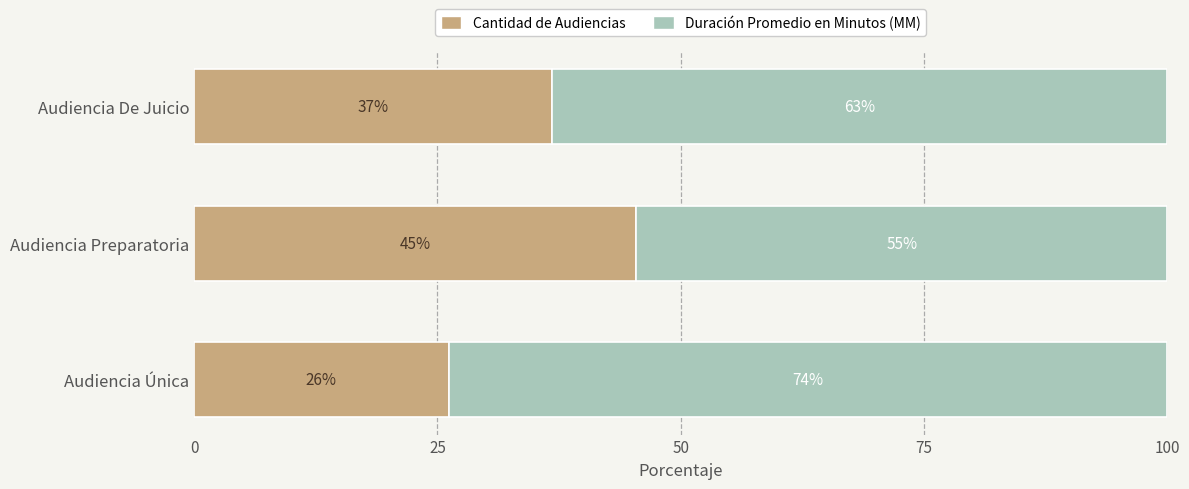

What is the difference between the maximum and minimum values in the Cantidad de Audiencias series?

19.3